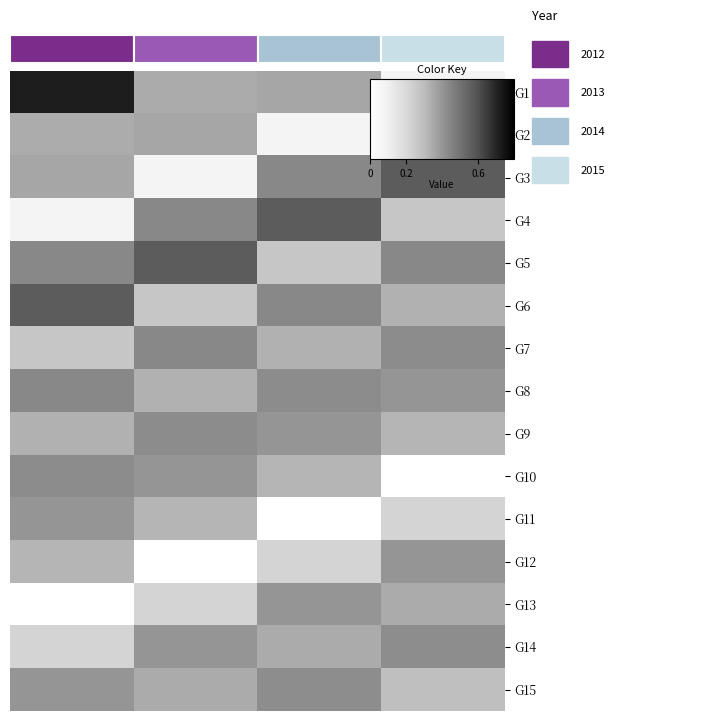

What is the difference between the second highest and minimum values in the G4 series?

0.5